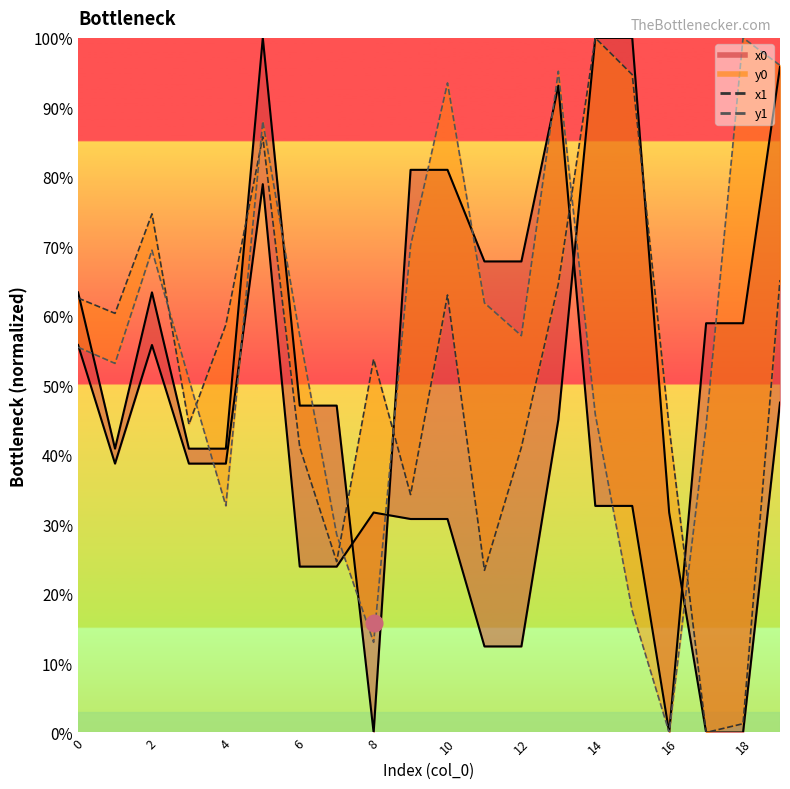

Is it true that y0_line equals 58.9 at 18?

True